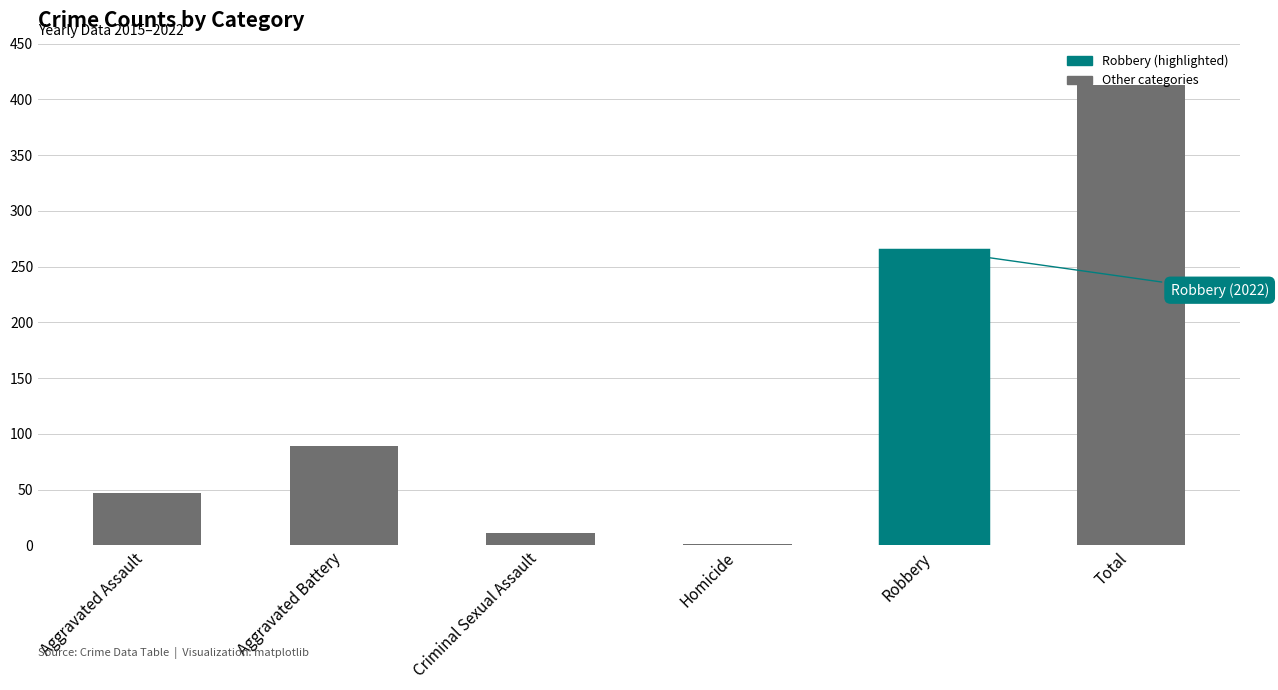

How many categories are shown in the chart?

6